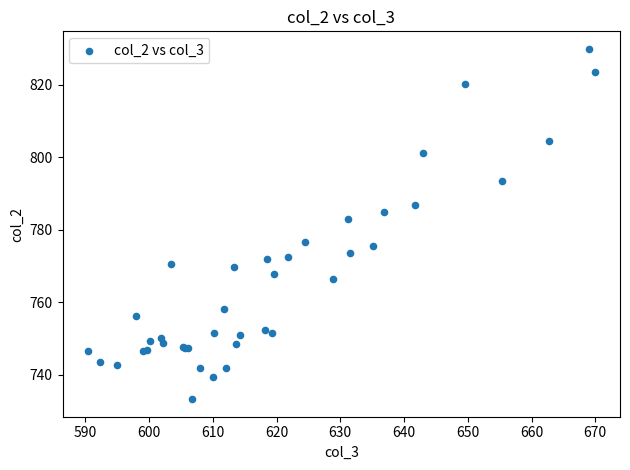

What Y value in the scatter plot is closest to 781?

783.0